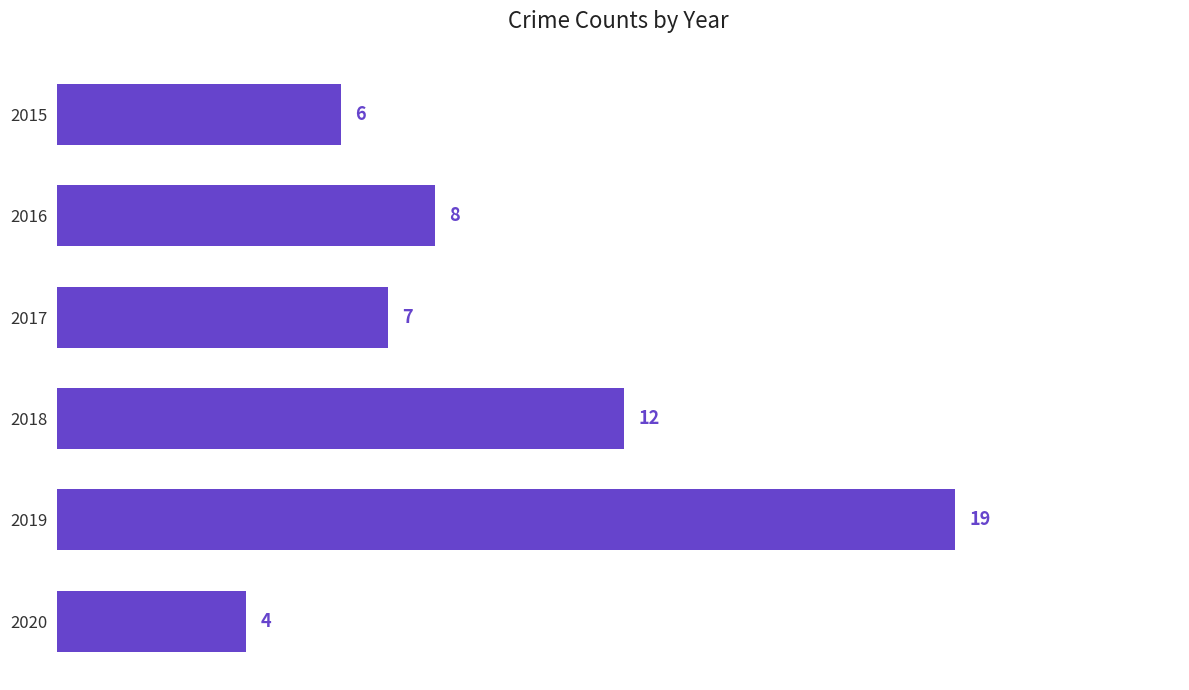

What is the sum of the values at 2015 and 2020?

10